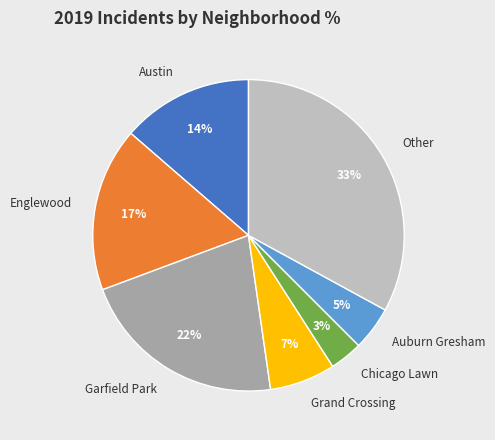

The Chicago Lawn slice represents 3% of the pie. True or false?

True